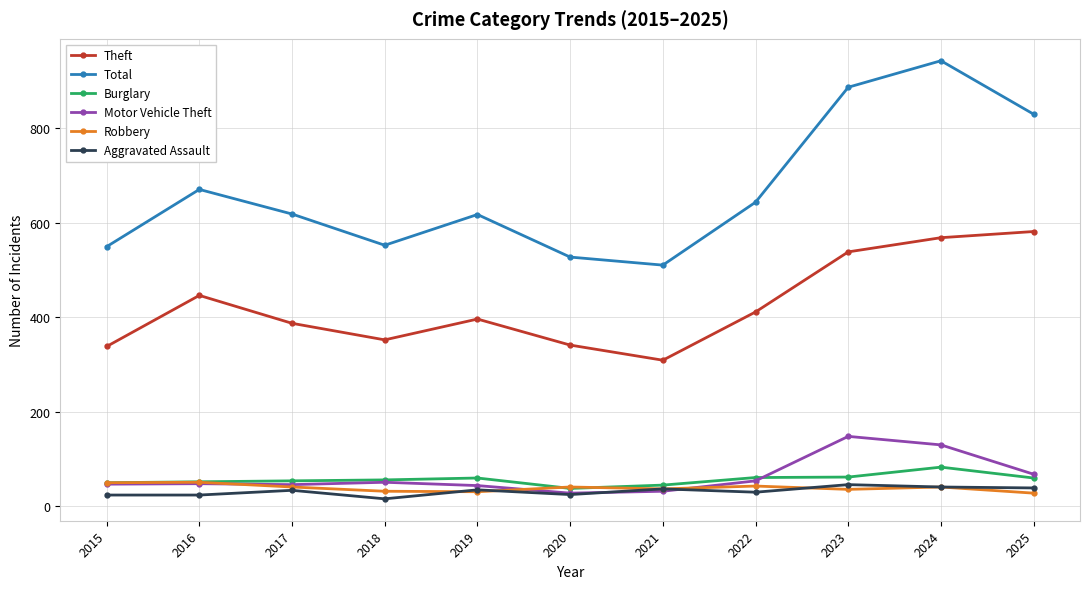

Does the chart display data point markers on the line(s)?

Yes